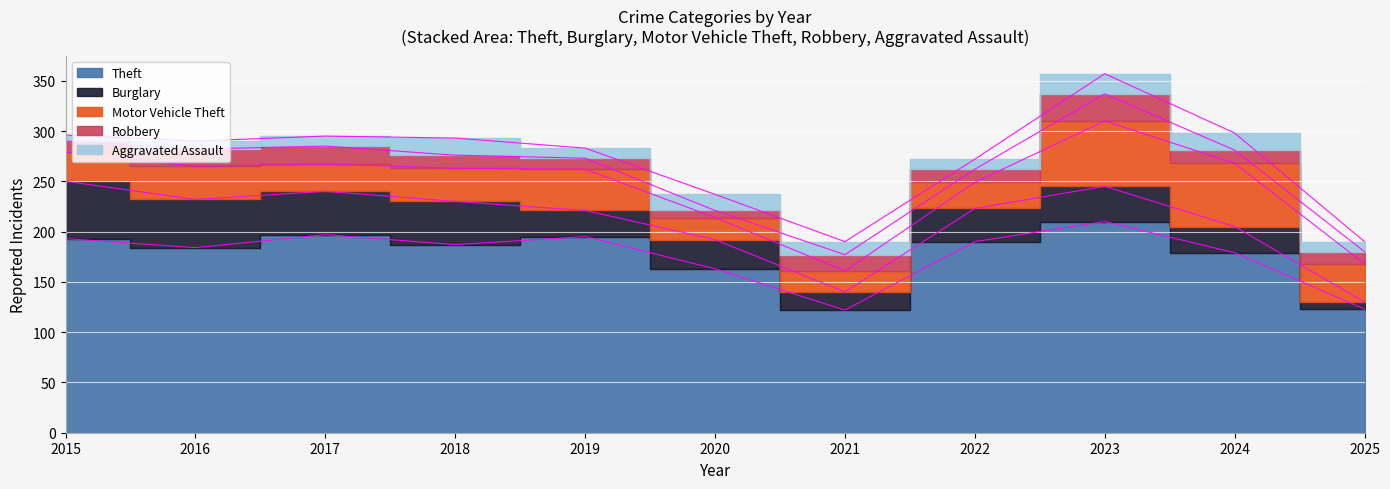

Which series has the largest total across all categories?

Theft